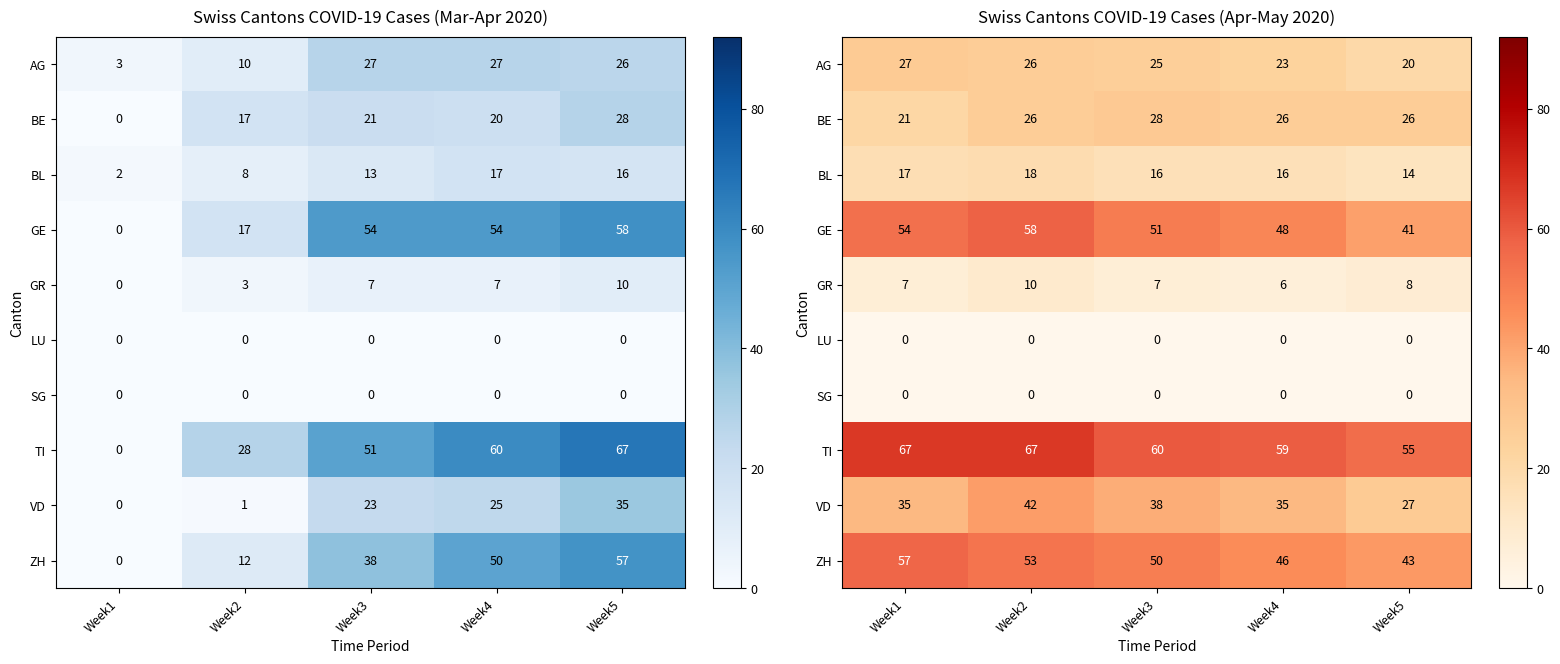

Is it true that GR equals 4 at Week1?

False